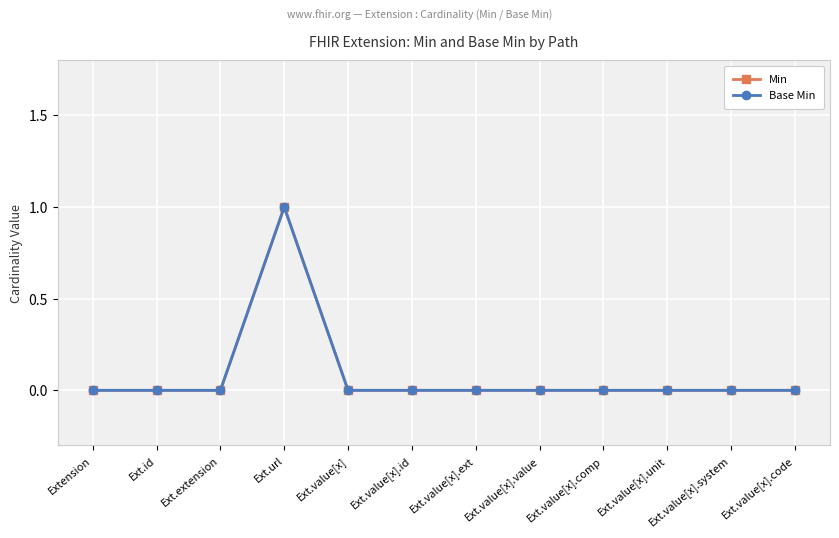

True or false: Base Min has more than 1 points higher than both neighbors.

False